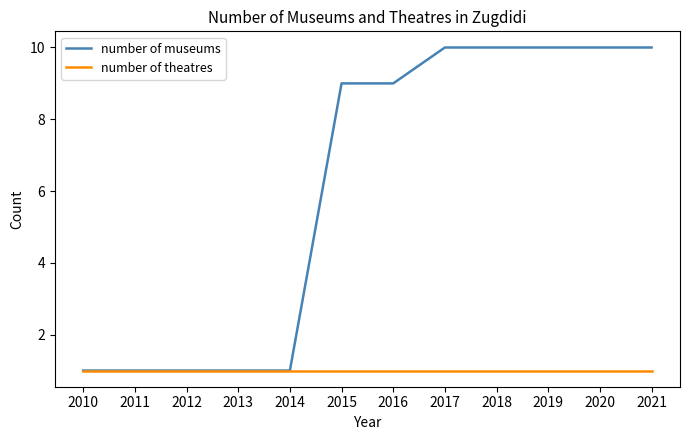

What is the smallest value displayed?

1